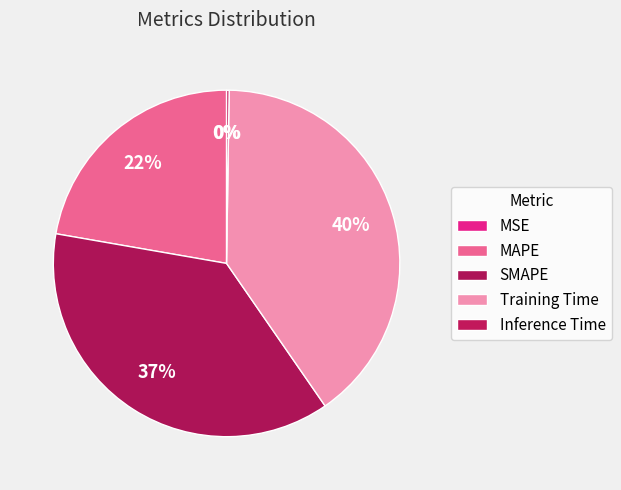

The MSE slice represents 0% of the pie. True or false?

True